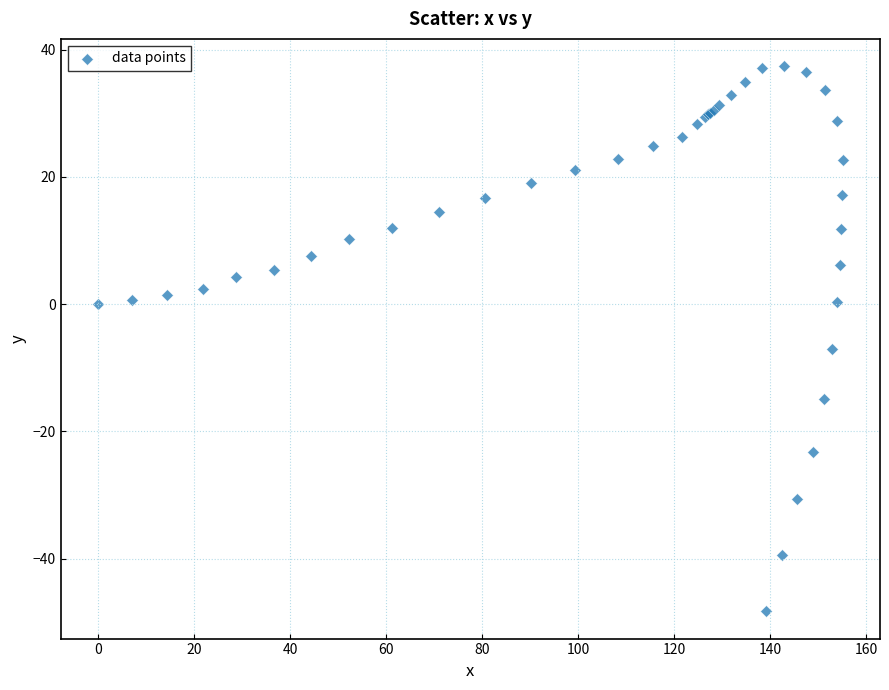

What Y value in the scatter plot is closest to -5?

-7.0